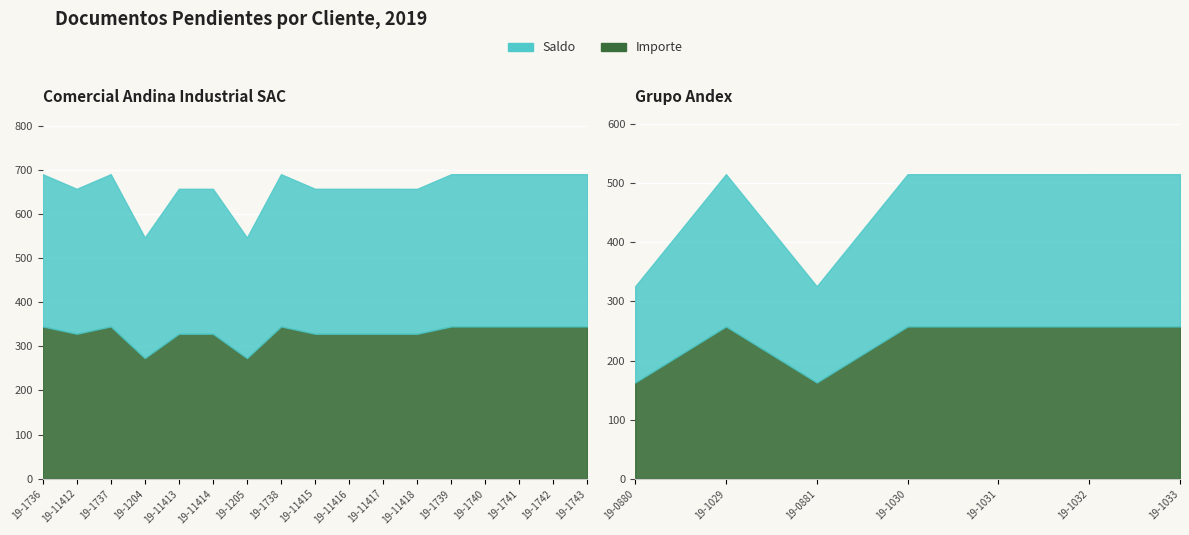

Where is Saldo nearest to the value 309?

19-11418